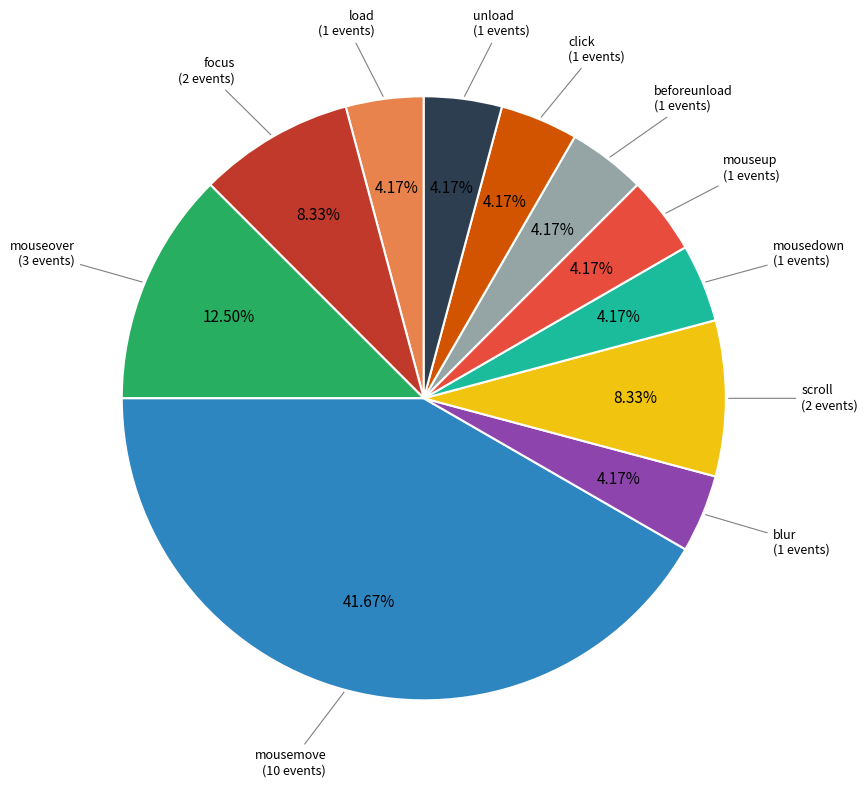

Does unload represent more than half of the total?

No